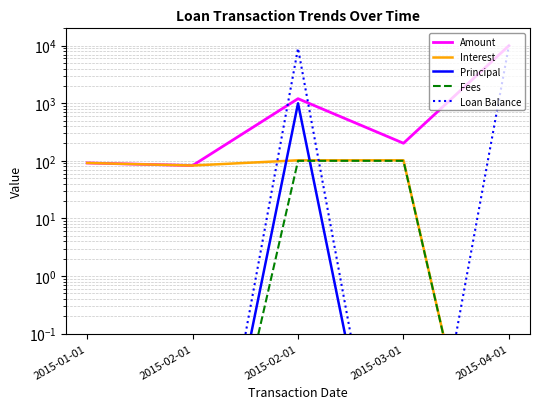

Is it true that Loan Balance equals 9002.1 at 2015-02-01?

True